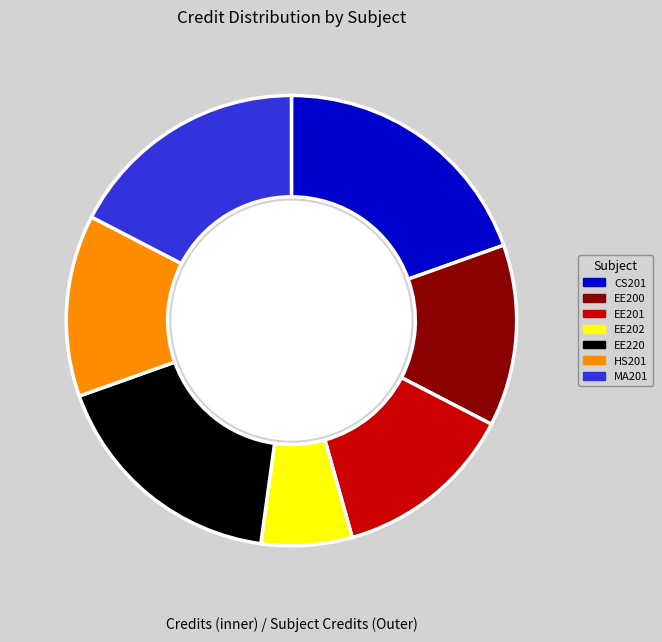

What is the total percentage of CS201 and EE202?

26.1%